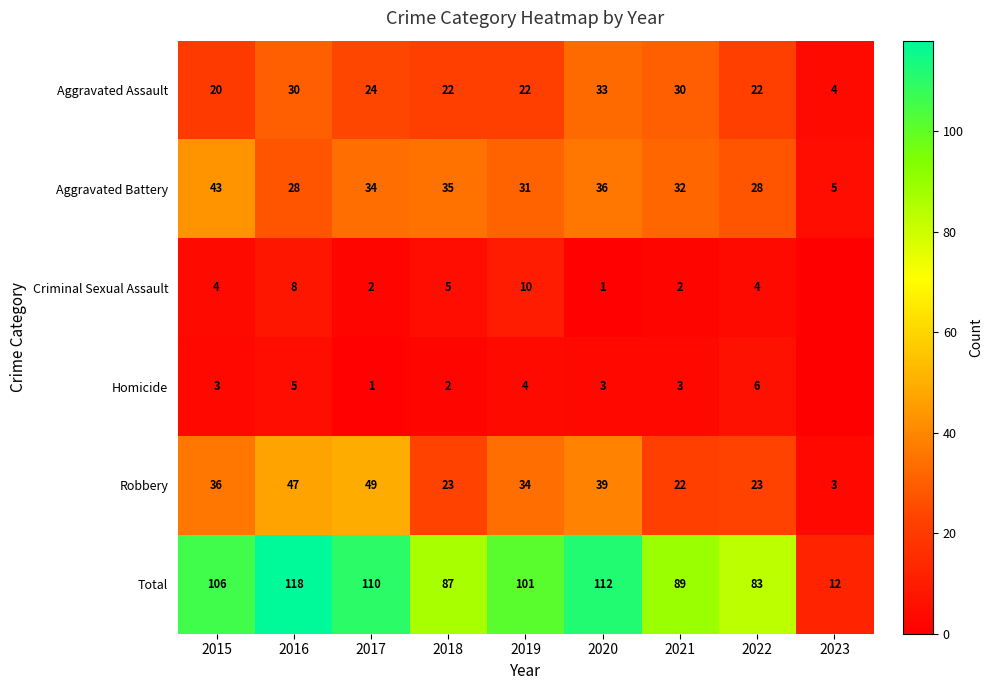

True or false: Aggravated Assault has a value of 30 at 2021.

True